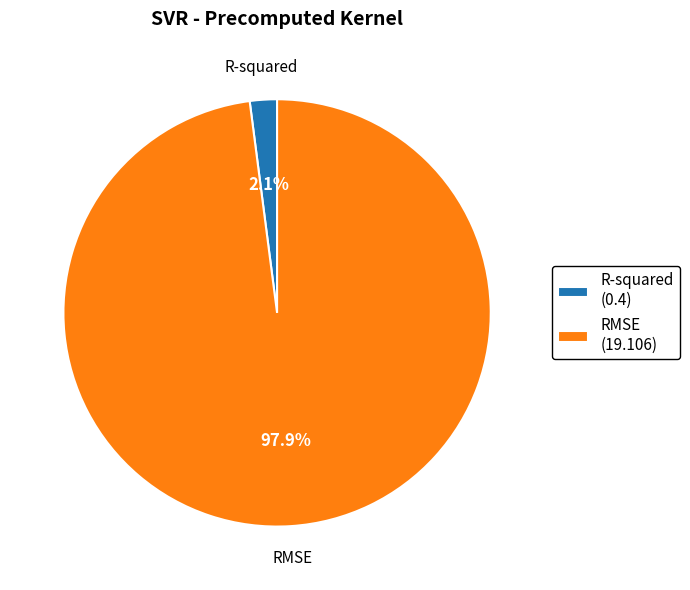

Is there any slice that represents more than half of the pie?

Yes